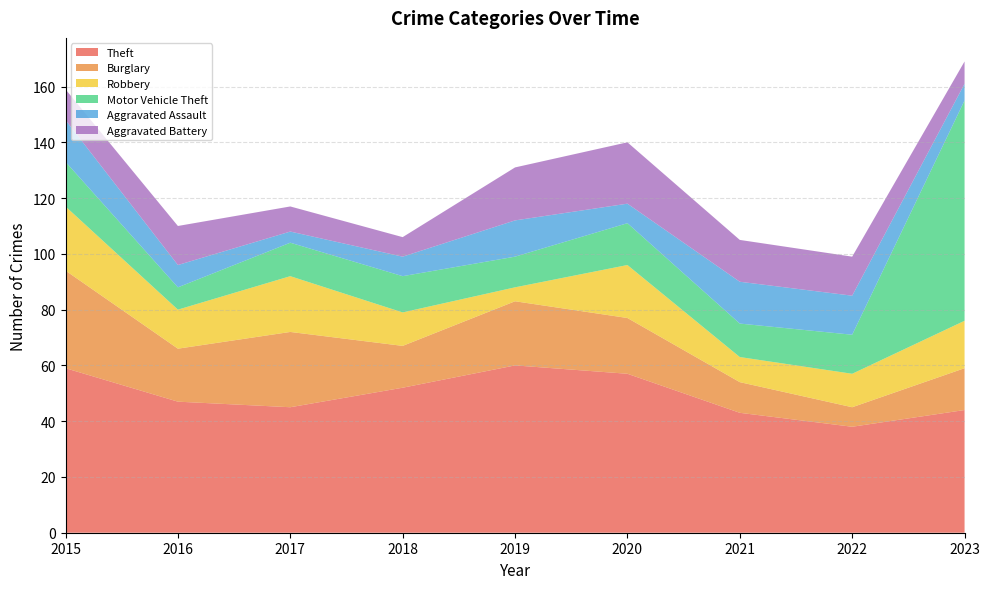

Reading left to right, list all the values displayed in this chart.

Theft: 2015=59	2016=47	2017=45	2018=52	2019=60	2020=57	2021=43	2022=38	2023=44
Burglary: 2015=35	2016=19	2017=27	2018=15	2019=23	2020=20	2021=11	2022=7	2023=15
Robbery: 2015=23	2016=14	2017=20	2018=12	2019=5	2020=19	2021=9	2022=12	2023=17
Motor Vehicle Theft: 2015=16	2016=8	2017=12	2018=13	2019=11	2020=15	2021=12	2022=14	2023=79
Aggravated Assault: 2015=15	2016=8	2017=4	2018=7	2019=13	2020=7	2021=15	2022=14	2023=6
Aggravated Battery: 2015=11	2016=14	2017=9	2018=7	2019=19	2020=22	2021=15	2022=14	2023=8